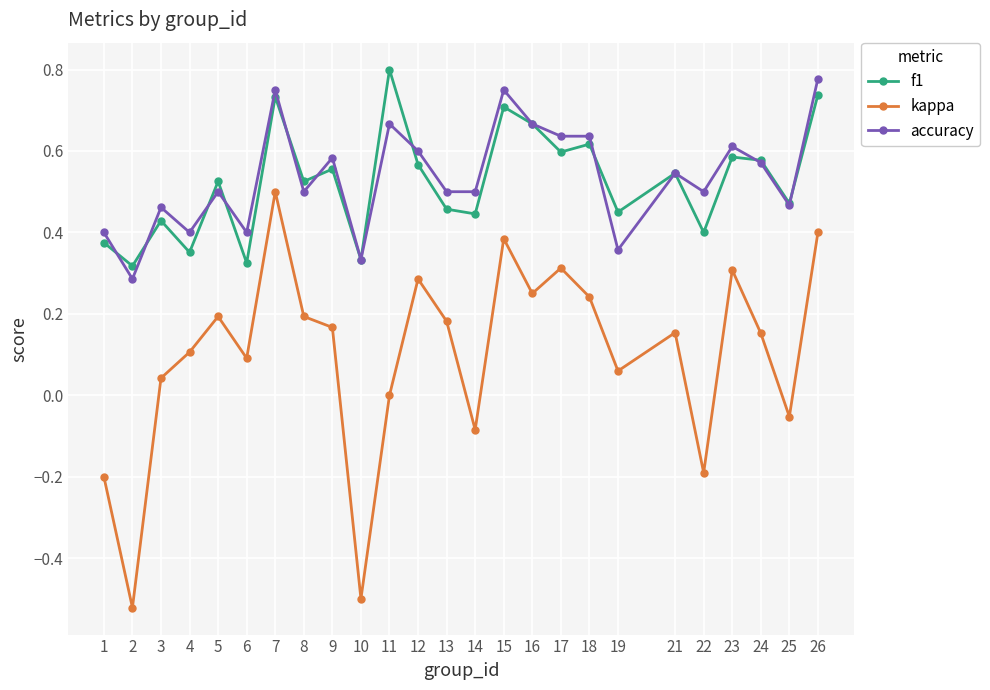

What is the total value across all series at 23?

1.5